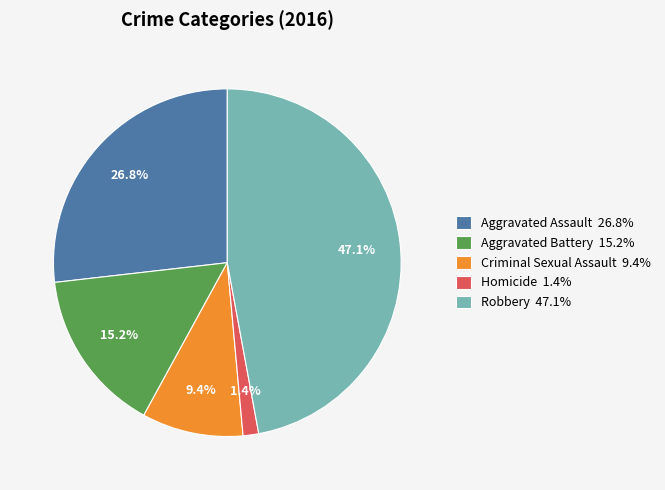

To the nearest percent, what portion does Homicide represent?

1%